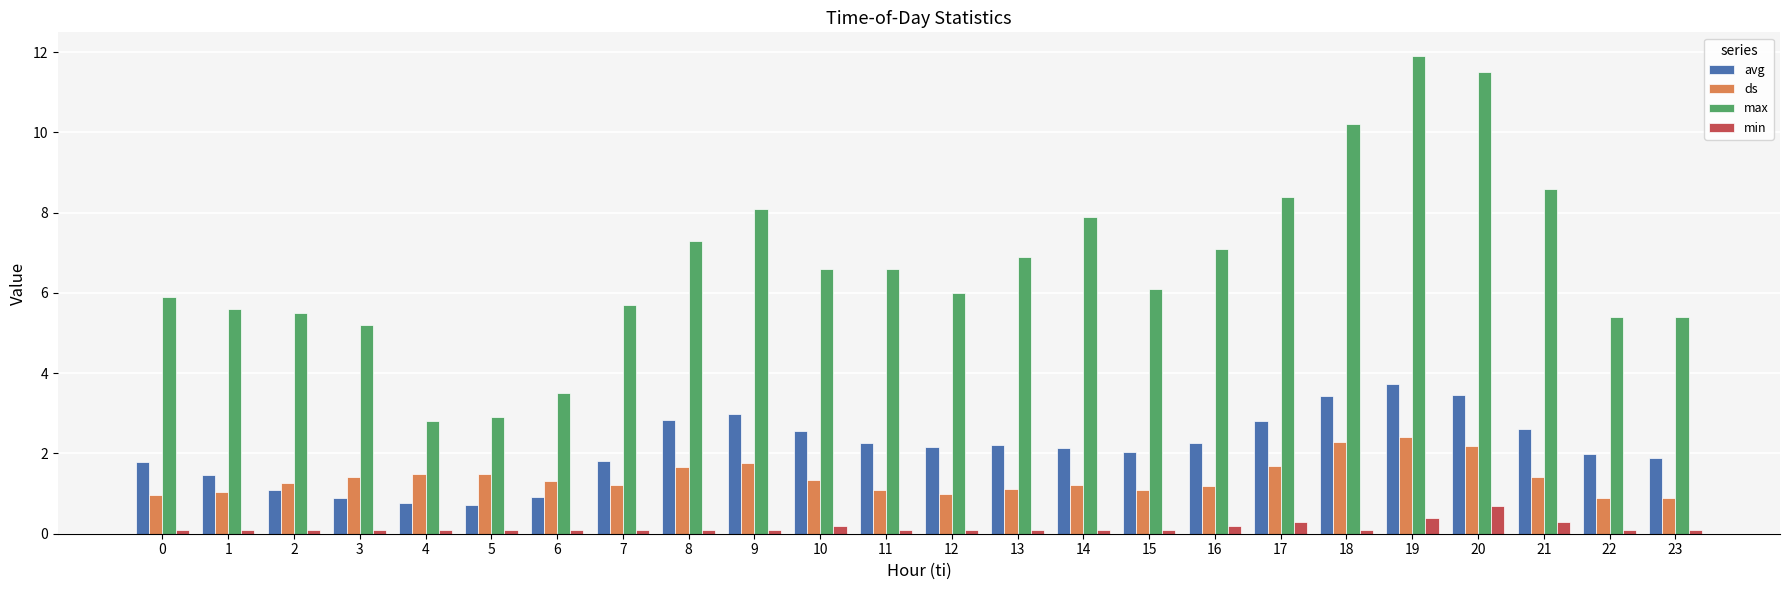

What is the value of the min bar at the 18th from the left?

0.3